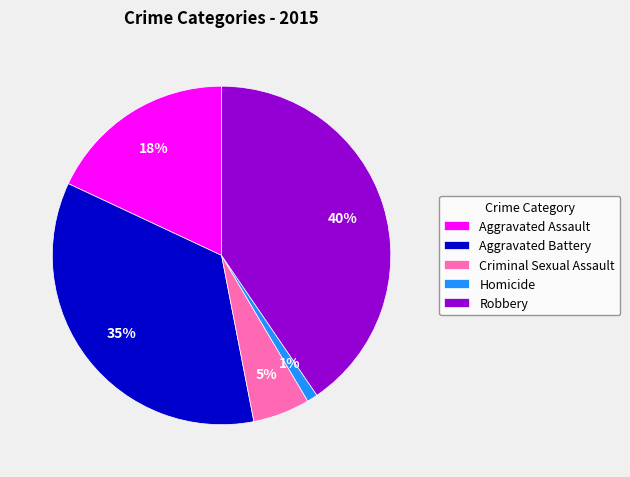

How many segments does this pie chart have?

5